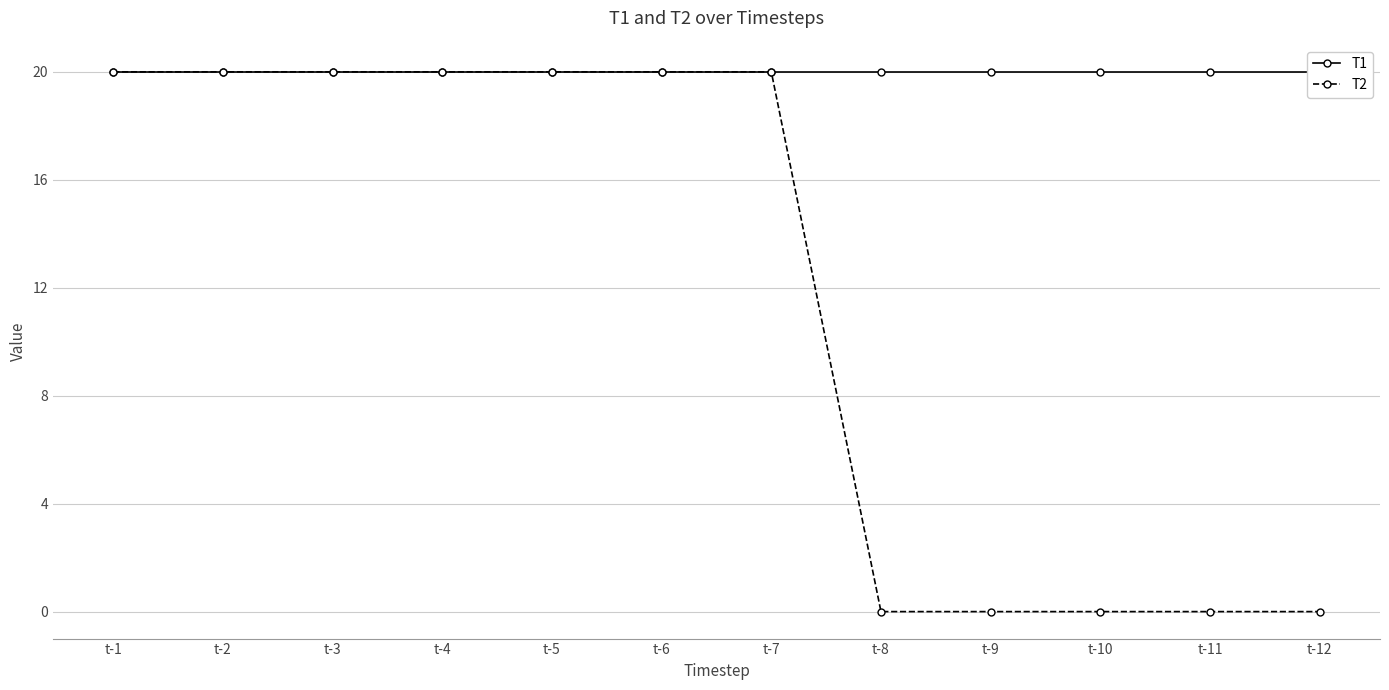

At t-2, list the series in order from largest to smallest.

T1, T2